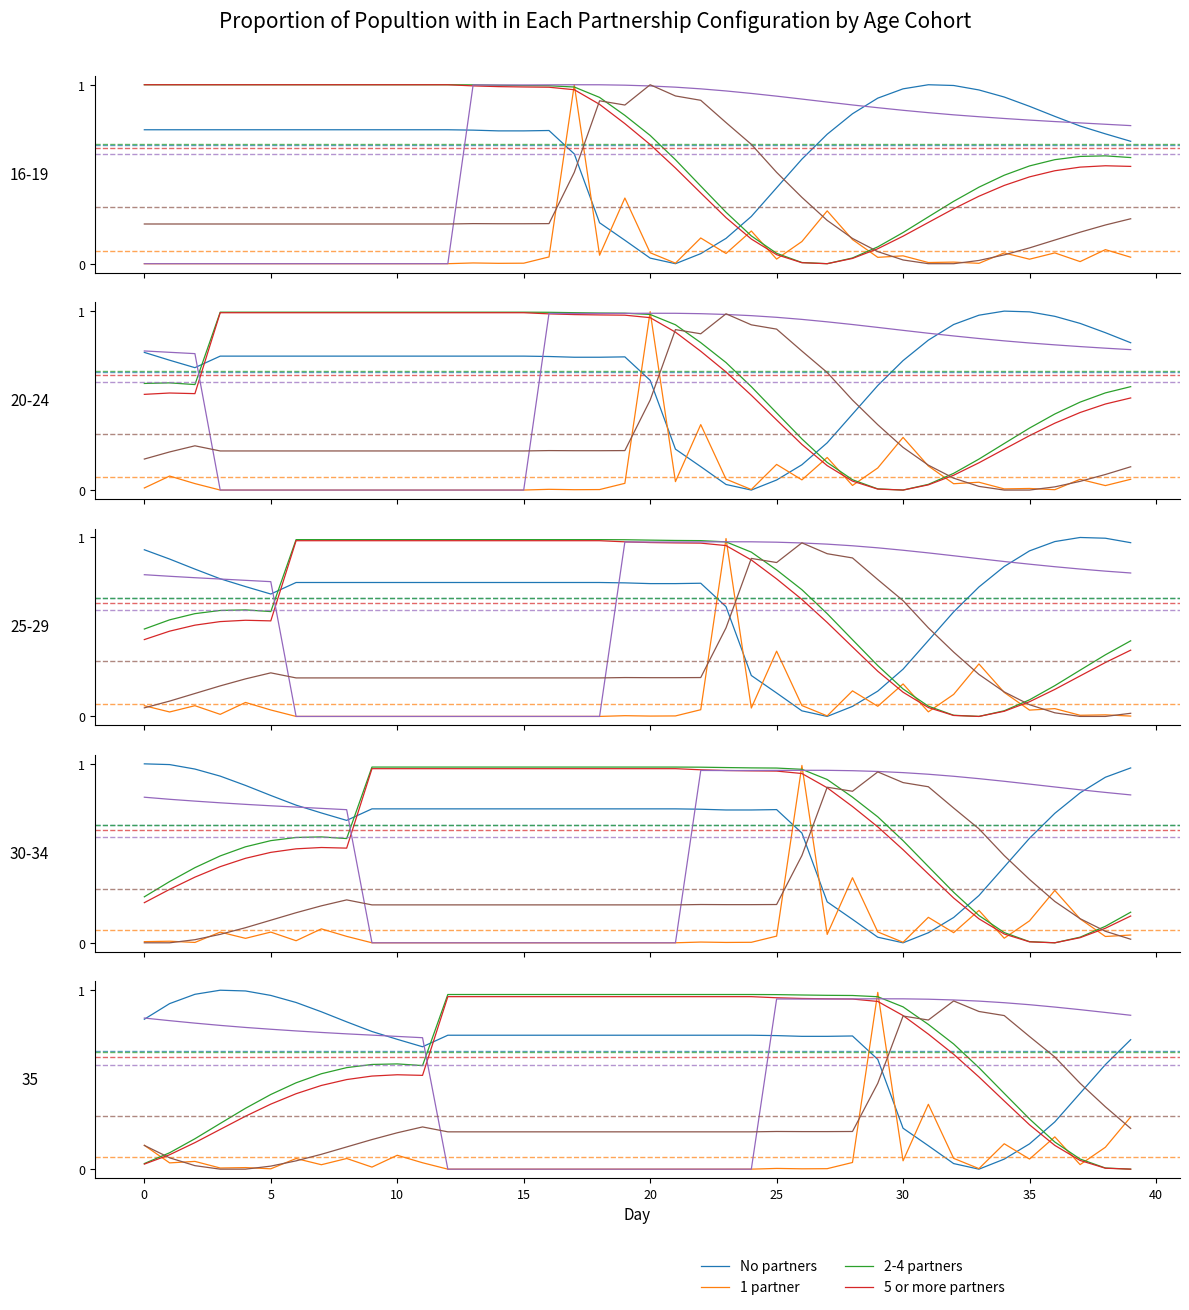

Does the chart have visible grid lines?

No